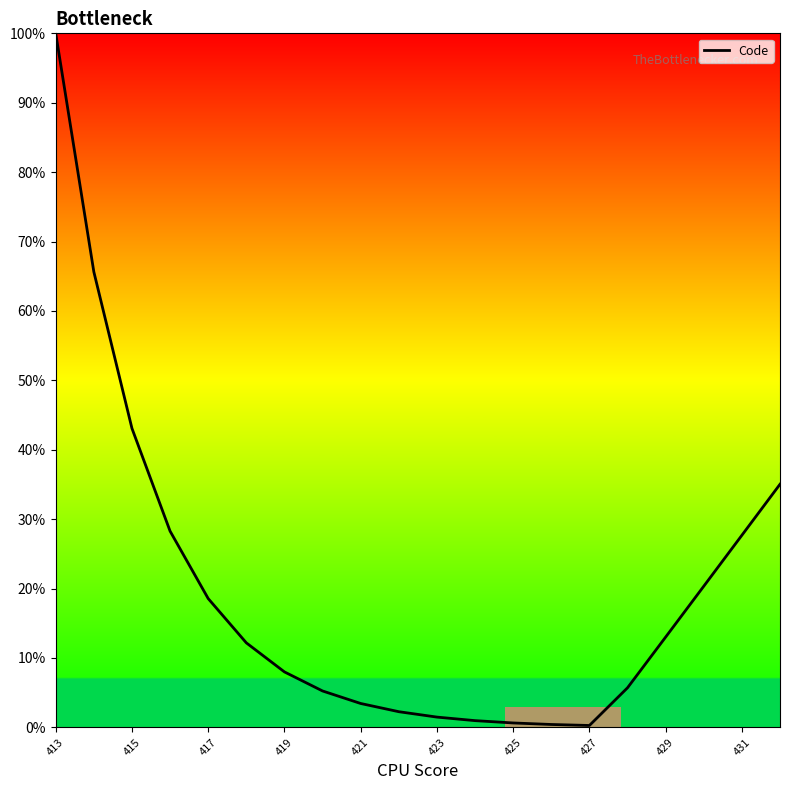

What is the greatest value displayed?

100.0